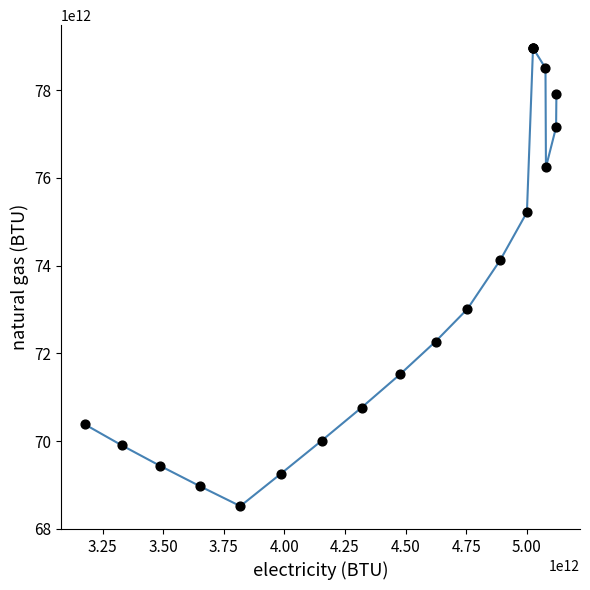

What Y value in the scatter plot is closest to 73739036266855?

74128429927221.4